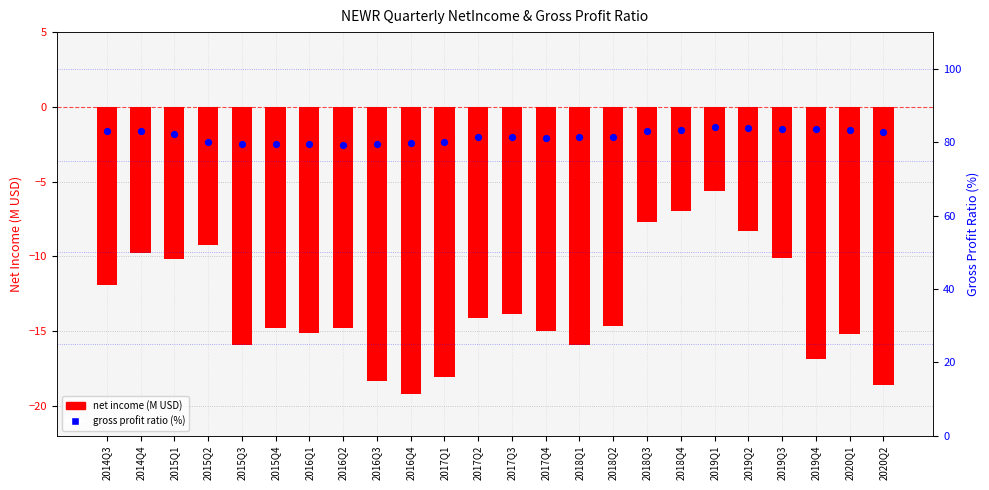

Which series reaches the maximum Y coordinate?

gross profit ratio (%)